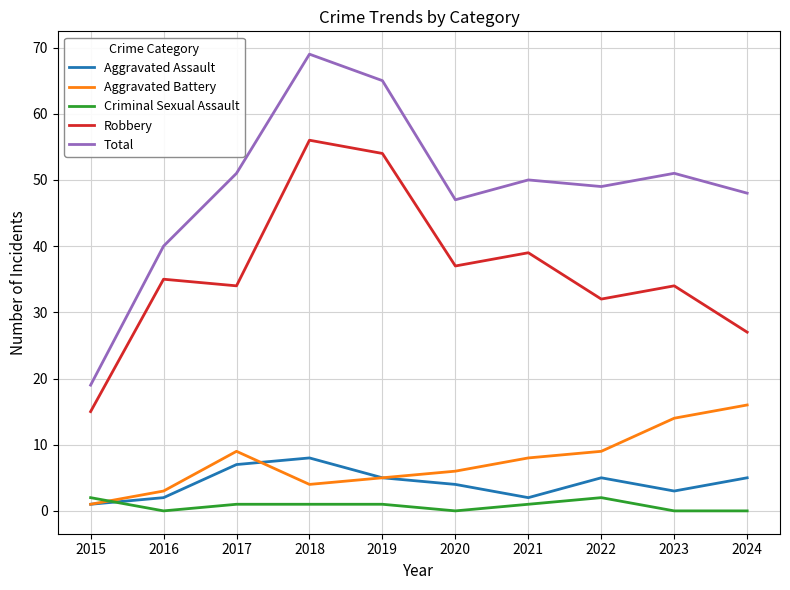

Which series has the largest total across all categories?

Total